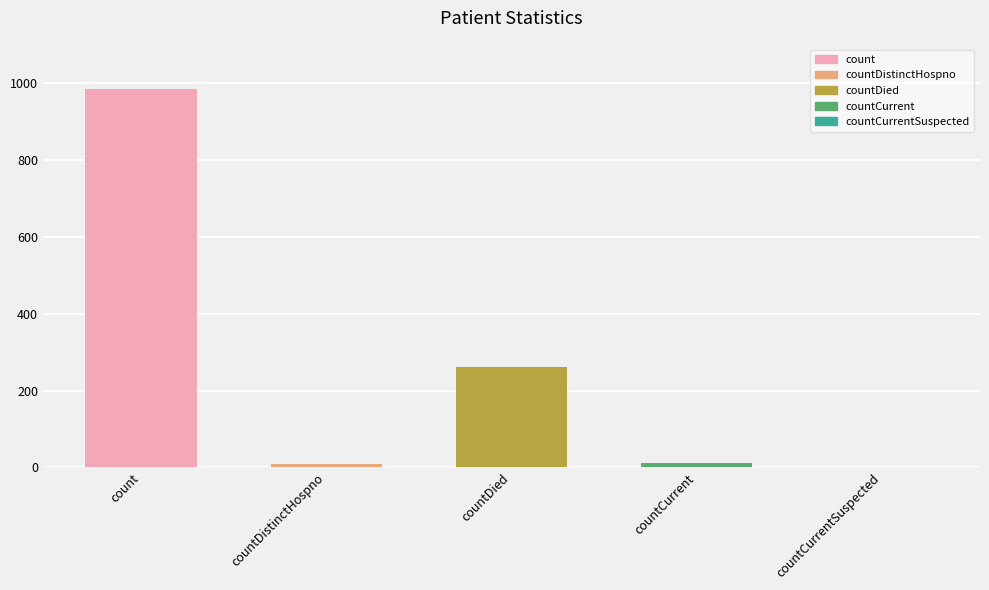

Which label corresponds to the largest value in the chart?

count